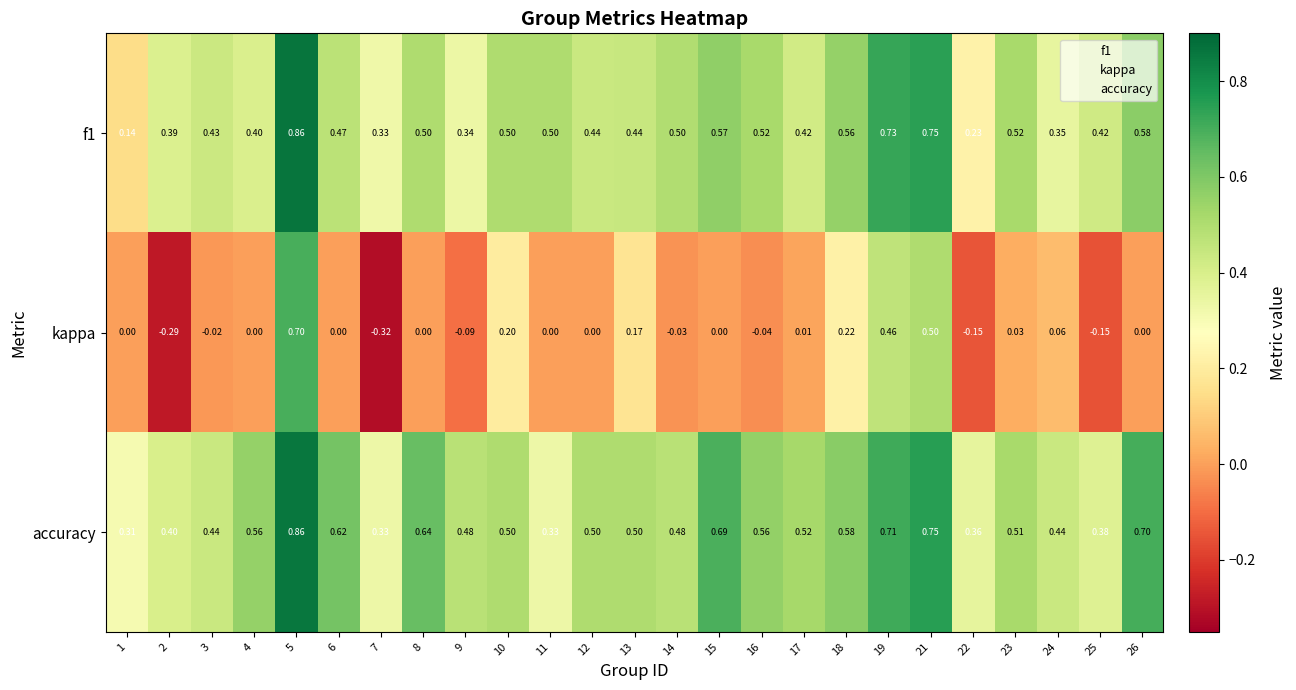

Which series has the largest total across all categories?

accuracy